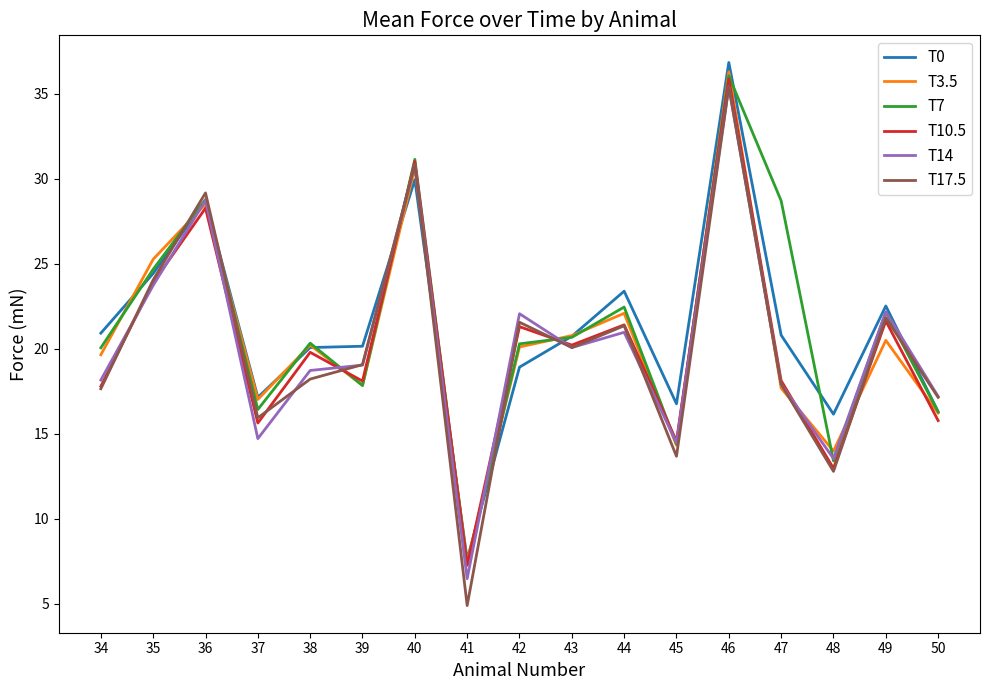

What is the smallest value displayed?

4.9